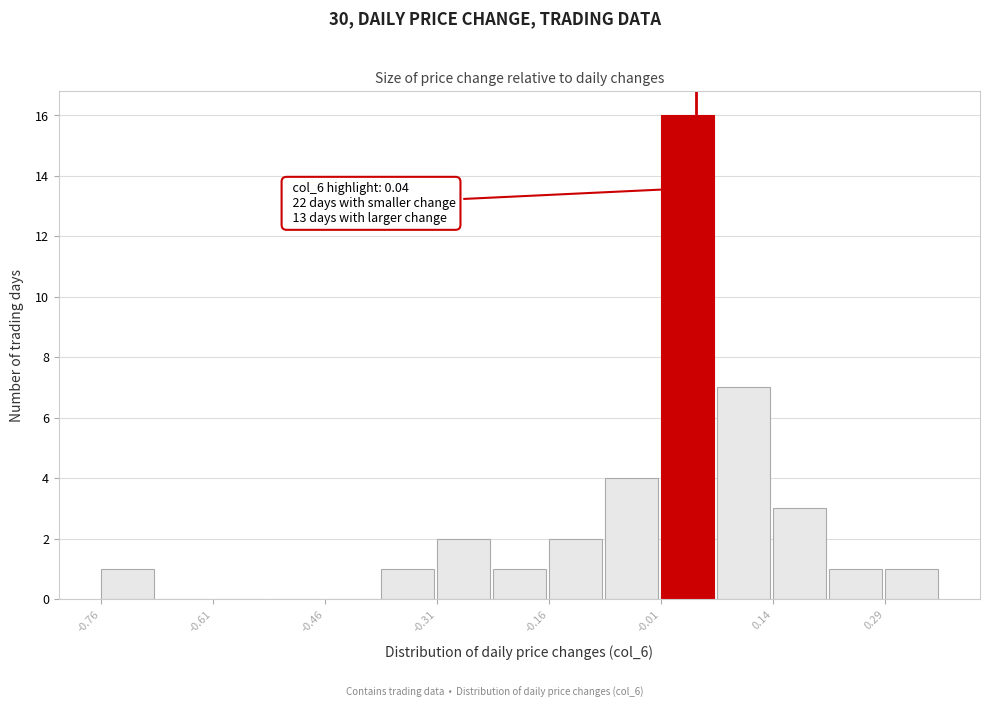

Read against the x-axis, roughly where is the centre of the tallest bar?

0.02